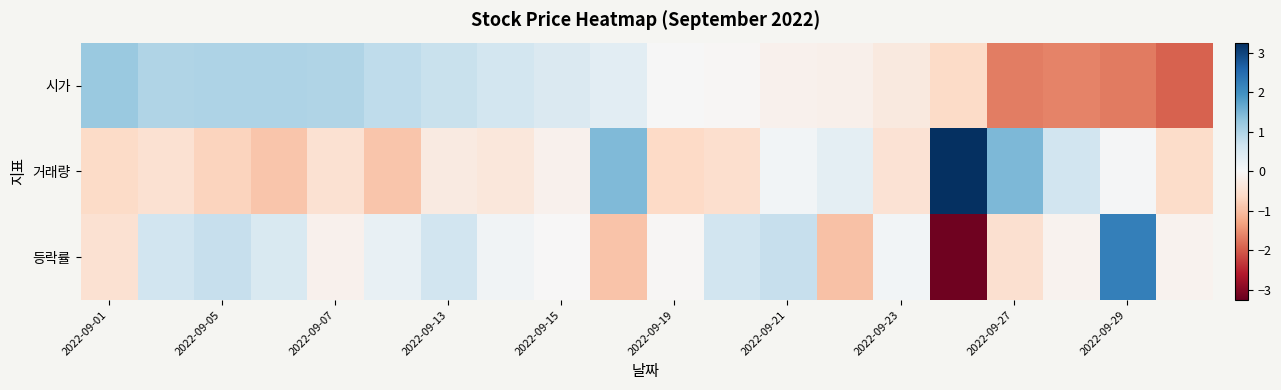

Rank the series by their maximum value, from highest to lowest.

거래량, 등락률, 시가